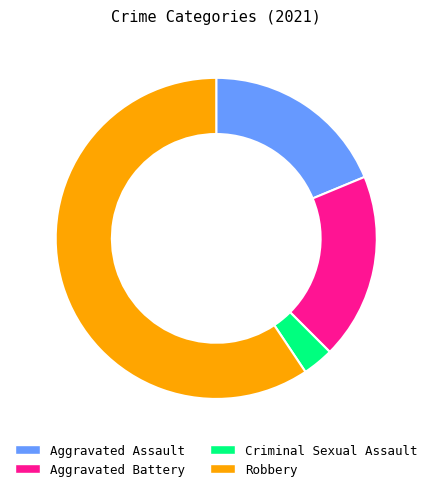

Which has a higher value, Robbery or Criminal Sexual Assault?

Robbery